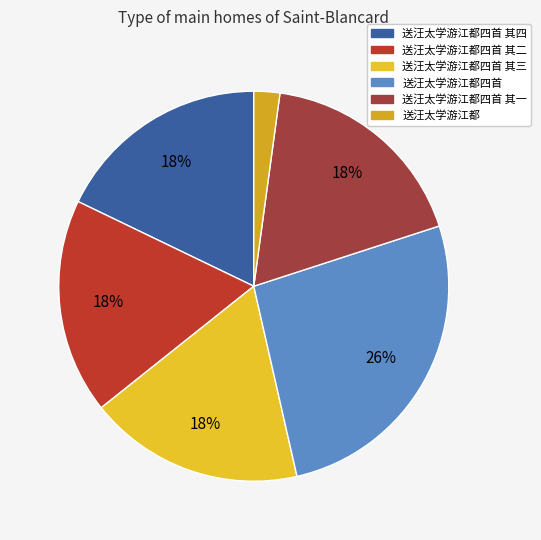

How many segments does this pie chart have?

6